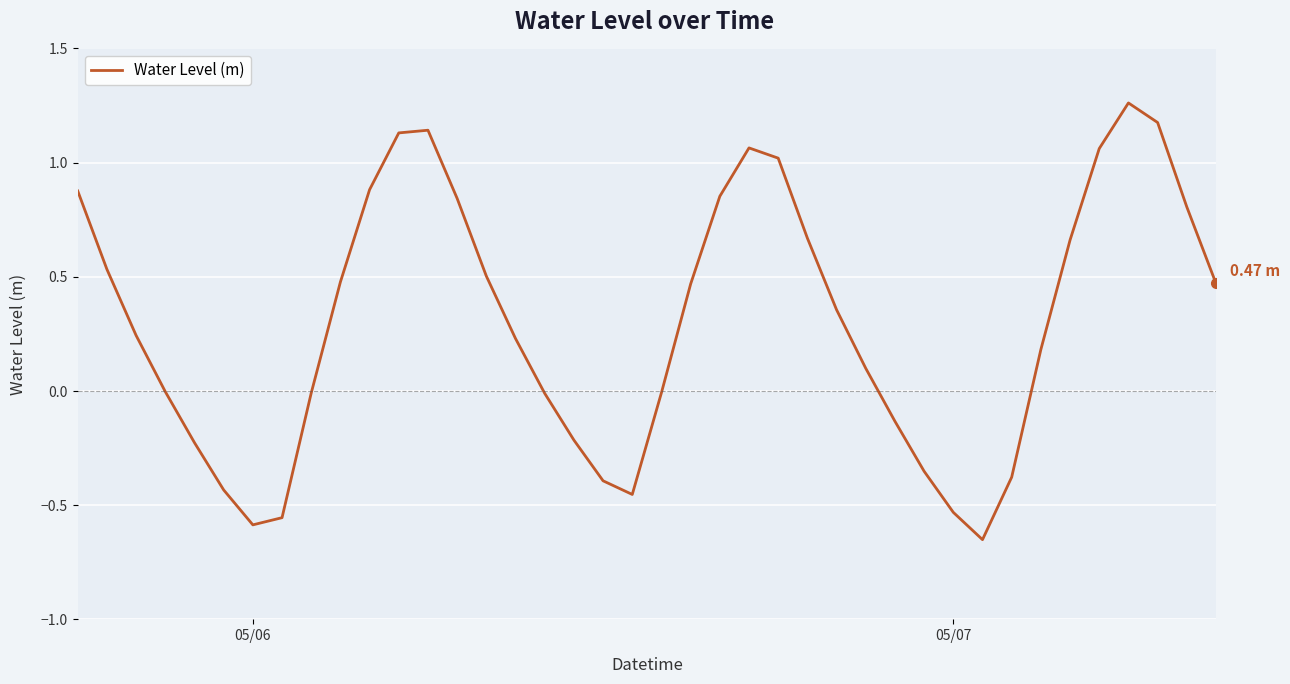

What is the difference between the maximum and minimum values?

1.9